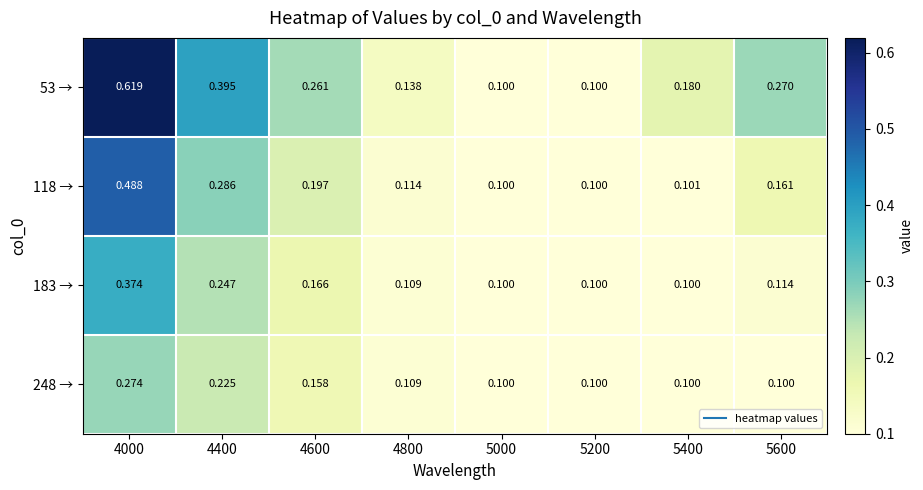

At which category is the sum across all series the highest?

4000